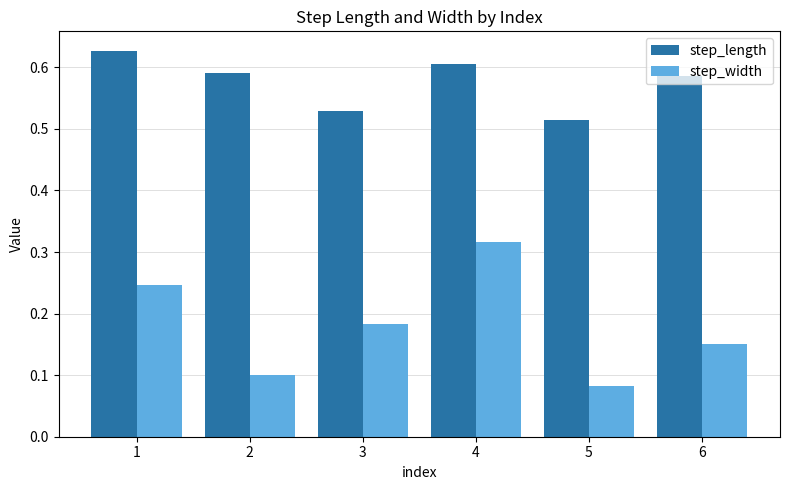

Which series has the largest range (max minus min)?

step_width